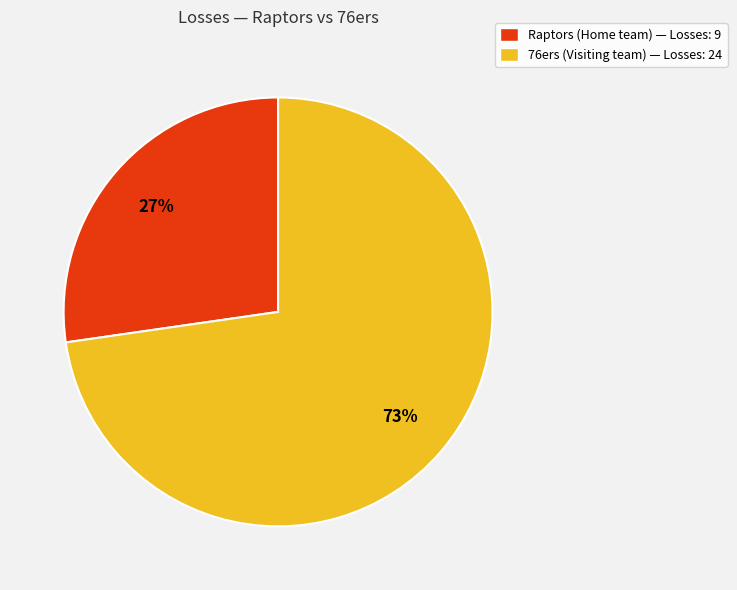

What is the ratio of the value at Raptors (Home team) — Losses: 9 to the value at 76ers (Visiting team) — Losses: 24?

0.4